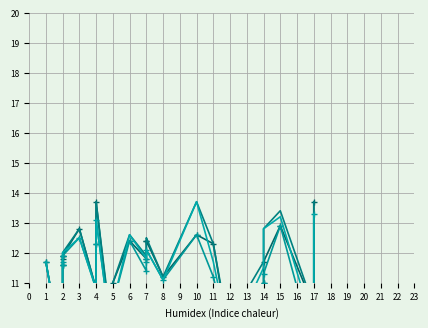

How many times do col_3 and col_6 cross each other?

12